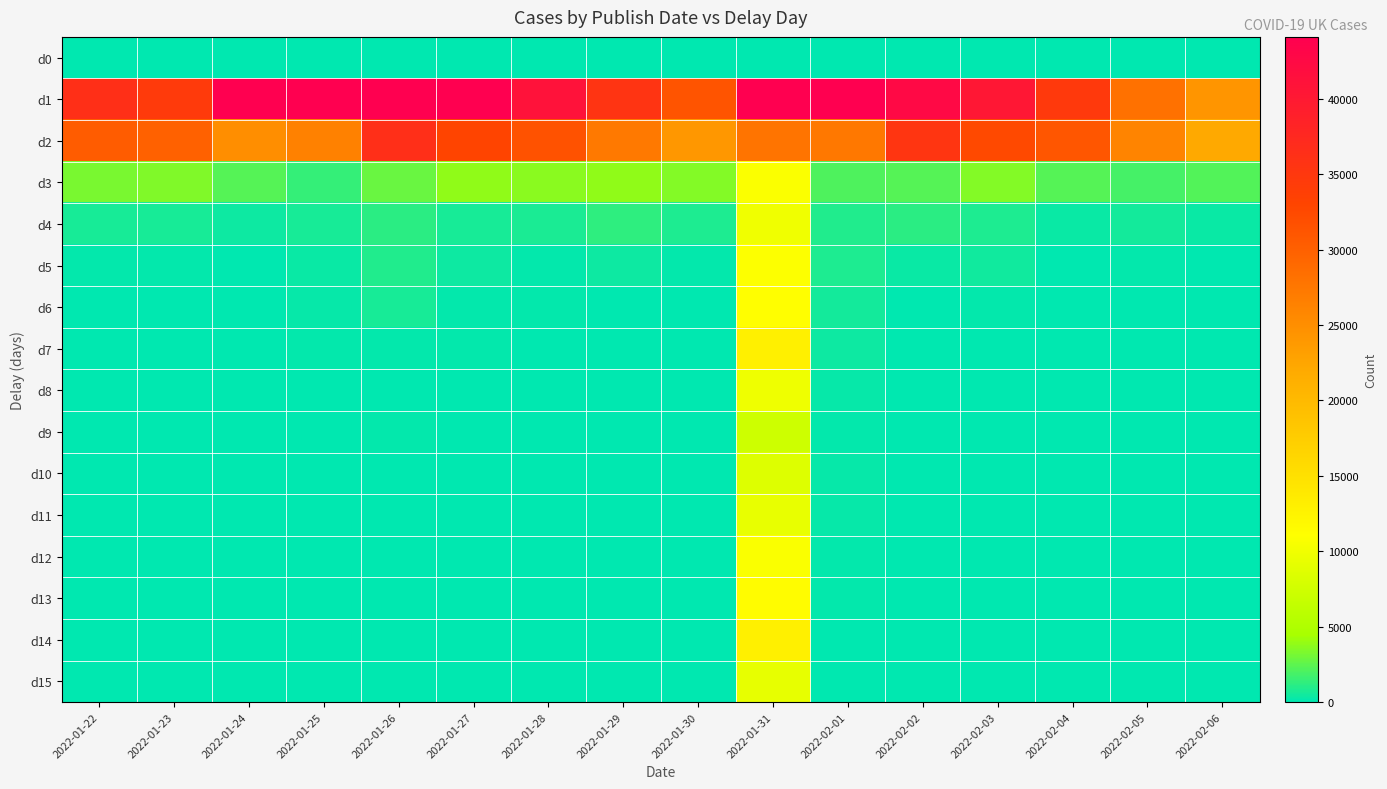

Reading left to right, extract all data points from this chart.

d0: 2022-01-22=0	2022-01-23=0	2022-01-24=0	2022-01-25=0	2022-01-26=0	2022-01-27=0	2022-01-28=0	2022-01-29=0	2022-01-30=0	2022-01-31=0	2022-02-01=0	2022-02-02=0	2022-02-03=0	2022-02-04=0	2022-02-05=0	2022-02-06=0
d1: 2022-01-22=36322	2022-01-23=34685	2022-01-24=48485	2022-01-25=54555	2022-01-26=47426	2022-01-27=45820	2022-01-28=41169	2022-01-29=35521	2022-01-30=31298	2022-01-31=44275	2022-02-01=48750	2022-02-02=42631	2022-02-03=40302	2022-02-04=34779	2022-02-05=28115	2022-02-06=24253
d2: 2022-01-22=30379	2022-01-23=29824	2022-01-24=25022	2022-01-25=26407	2022-01-26=36406	2022-01-27=33048	2022-01-28=31464	2022-01-29=27305	2022-01-30=24078	2022-01-31=27779	2022-02-01=27447	2022-02-02=35461	2022-02-03=32433	2022-02-04=31024	2022-02-05=26033	2022-02-06=22082
d3: 2022-01-22=3219	2022-01-23=3431	2022-01-24=2253	2022-01-25=1405	2022-01-26=2781	2022-01-27=3830	2022-01-28=3633	2022-01-29=3870	2022-01-30=3532	2022-01-31=10781	2022-02-01=2101	2022-02-02=2248	2022-02-03=3447	2022-02-04=2301	2022-02-05=1835	2022-02-06=2187
d4: 2022-01-22=613	2022-01-23=618	2022-01-24=409	2022-01-25=689	2022-01-26=1151	2022-01-27=669	2022-01-28=710	2022-01-29=1225	2022-01-30=788	2022-01-31=9944	2022-02-01=886	2022-02-02=1148	2022-02-03=820	2022-02-04=297	2022-02-05=568	2022-02-06=268
d5: 2022-01-22=93	2022-01-23=169	2022-01-24=2	2022-01-25=259	2022-01-26=896	2022-01-27=402	2022-01-28=122	2022-01-29=361	2022-01-30=104	2022-01-31=10880	2022-02-01=836	2022-02-02=319	2022-02-03=468	2022-02-04=0	2022-02-05=109	2022-02-06=0
d6: 2022-01-22=0	2022-01-23=57	2022-01-24=0	2022-01-25=198	2022-01-26=605	2022-01-27=125	2022-01-28=112	2022-01-29=35	2022-01-30=50	2022-01-31=11161	2022-02-01=529	2022-02-02=0	2022-02-03=164	2022-02-04=0	2022-02-05=28	2022-02-06=0
d7: 2022-01-22=41	2022-01-23=14	2022-01-24=0	2022-01-25=109	2022-01-26=144	2022-01-27=157	2022-01-28=85	2022-01-29=39	2022-01-30=25	2022-01-31=12970	2022-02-01=409	2022-02-02=0	2022-02-03=59	2022-02-04=0	2022-02-05=37	2022-02-06=6
d8: 2022-01-22=40	2022-01-23=10	2022-01-24=6	2022-01-25=46	2022-01-26=81	2022-01-27=29	2022-01-28=64	2022-01-29=35	2022-01-30=11	2022-01-31=9827	2022-02-01=249	2022-02-02=0	2022-02-03=35	2022-02-04=0	2022-02-05=27	2022-02-06=2
d9: 2022-01-22=40	2022-01-23=8	2022-01-24=1	2022-01-25=16	2022-01-26=134	2022-01-27=36	2022-01-28=34	2022-01-29=25	2022-01-30=11	2022-01-31=7294	2022-02-01=154	2022-02-02=0	2022-02-03=52	2022-02-04=0	2022-02-05=13	2022-02-06=6
d10: 2022-01-22=70	2022-01-23=8	2022-01-24=1	2022-01-25=13	2022-01-26=31	2022-01-27=11	2022-01-28=57	2022-01-29=25	2022-01-30=1	2022-01-31=8453	2022-02-01=185	2022-02-02=0	2022-02-03=39	2022-02-04=0	2022-02-05=20	2022-02-06=4
d11: 2022-01-22=44	2022-01-23=6	2022-01-24=6	2022-01-25=37	2022-01-26=10	2022-01-27=2	2022-01-28=42	2022-01-29=15	2022-01-30=8	2022-01-31=9351	2022-02-01=180	2022-02-02=8	2022-02-03=12	2022-02-04=0	2022-02-05=32	2022-02-06=1
d12: 2022-01-22=50	2022-01-23=4	2022-01-24=1	2022-01-25=62	2022-01-26=5	2022-01-27=9	2022-01-28=19	2022-01-29=12	2022-01-30=8	2022-01-31=10739	2022-02-01=149	2022-02-02=16	2022-02-03=9	2022-02-04=0	2022-02-05=9	2022-02-06=0
d13: 2022-01-22=34	2022-01-23=4	2022-01-24=1	2022-01-25=18	2022-01-26=10	2022-01-27=14	2022-01-28=19	2022-01-29=0	2022-01-30=3	2022-01-31=11451	2022-02-01=130	2022-02-02=0	2022-02-03=3	2022-02-04=0	2022-02-05=7	2022-02-06=1
d14: 2022-01-22=42	2022-01-23=1	2022-01-24=6	2022-01-25=26	2022-01-26=23	2022-01-27=8	2022-01-28=26	2022-01-29=1	2022-01-30=1	2022-01-31=12890	2022-02-01=47	2022-02-02=0	2022-02-03=10	2022-02-04=3	2022-02-05=1	2022-02-06=0
d15: 2022-01-22=79	2022-01-23=2	2022-01-24=1	2022-01-25=12	2022-01-26=13	2022-01-27=13	2022-01-28=20	2022-01-29=3	2022-01-30=1	2022-01-31=9298	2022-02-01=3	2022-02-02=0	2022-02-03=7	2022-02-04=0	2022-02-05=2	2022-02-06=1